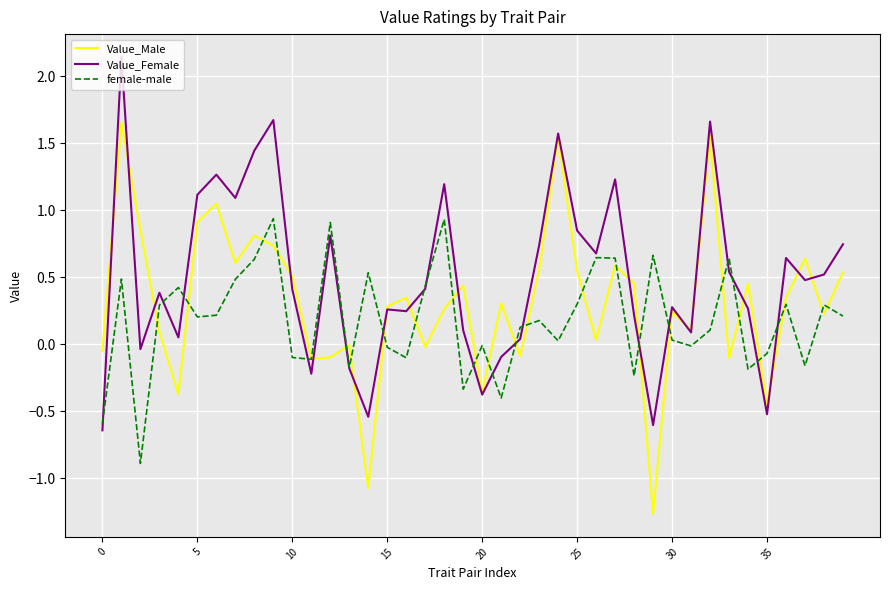

What is the minimum value shown in the chart?

-1.3